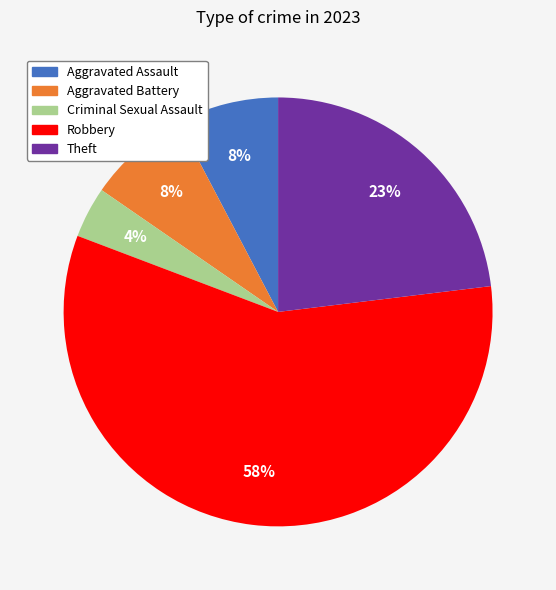

The Aggravated Assault slice represents 20% of the pie. True or false?

False